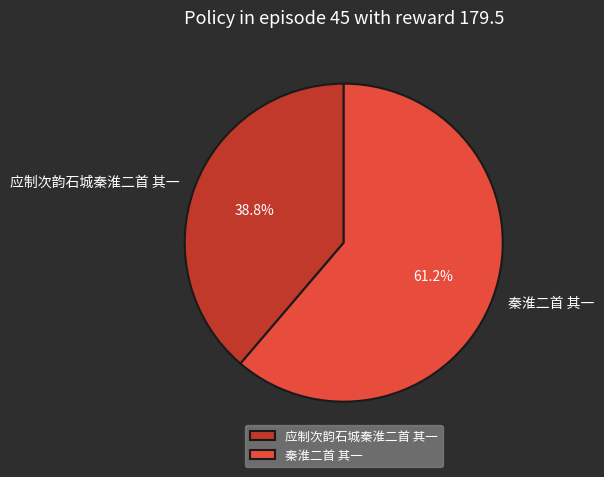

What is the largest slice in the pie chart?

秦淮二首 其一